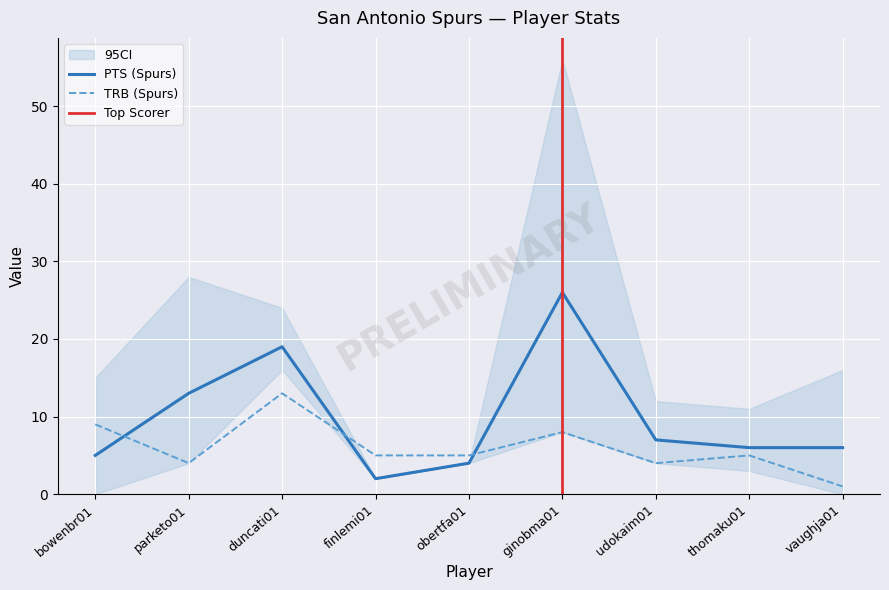

What is the label of the 6th point from the left?

ginobma01